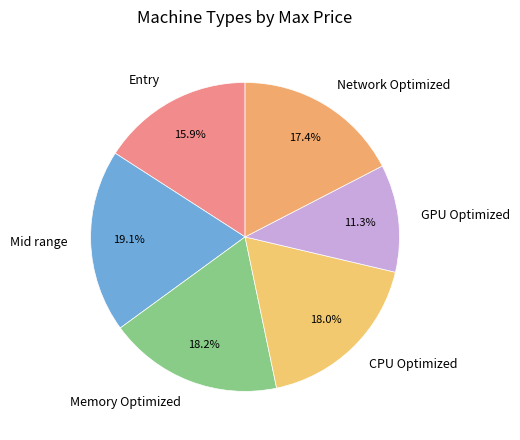

Approximately how many times larger is the value at Mid range compared to Memory Optimized?

1.0